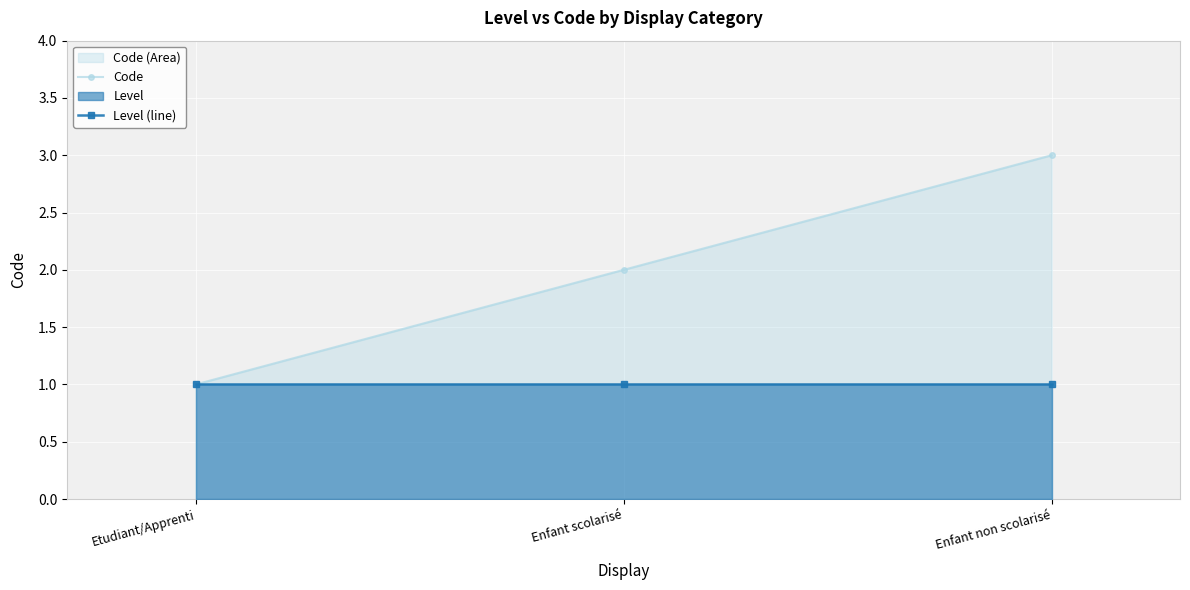

How many categories are shown in the chart?

3